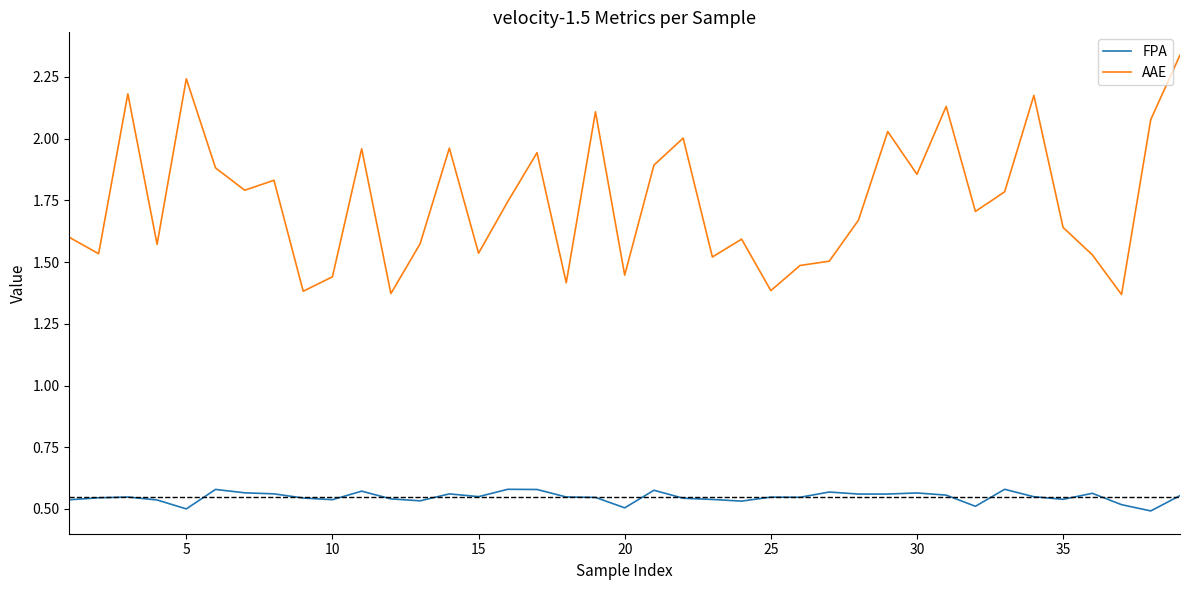

What is the difference between the maximum and minimum values in the AAE series?

1.0